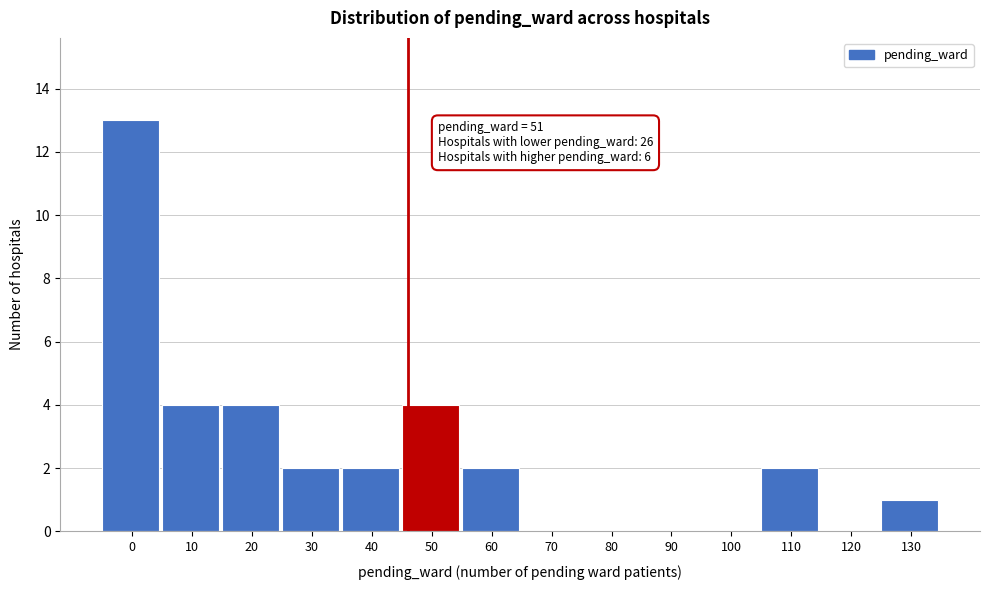

Reading left to right, transcribe all the data shown in this chart.

0=13	10=4	20=4	30=2	40=2	50=4	60=2	70=0	80=0	90=0	100=0	110=2	120=0	130=1